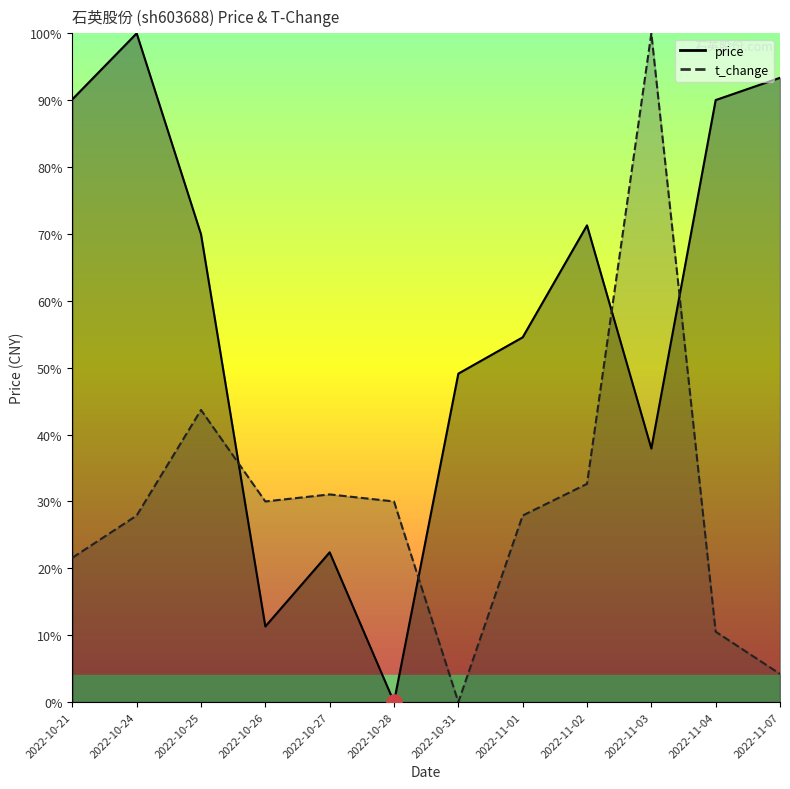

What are all the series names shown in the legend?

price, t_change